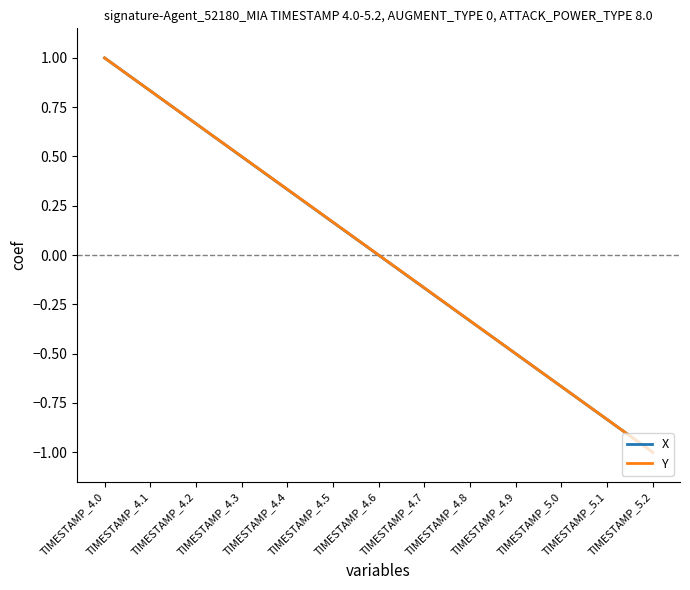

At which category does the chart reach its minimum across all series?

TIMESTAMP_5.2